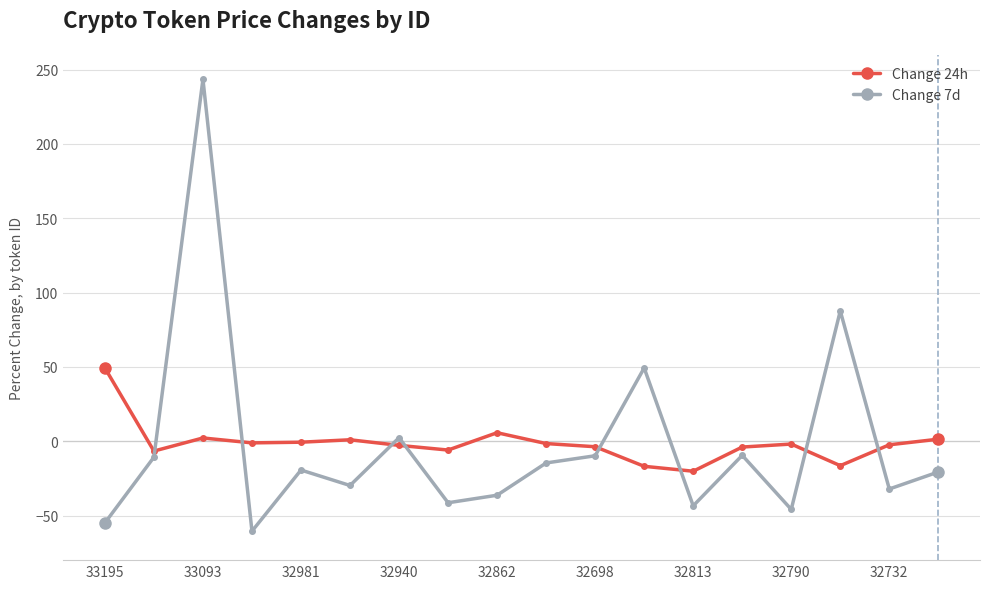

What is the value of the Change 7d point at the 15th from the left?

-45.9